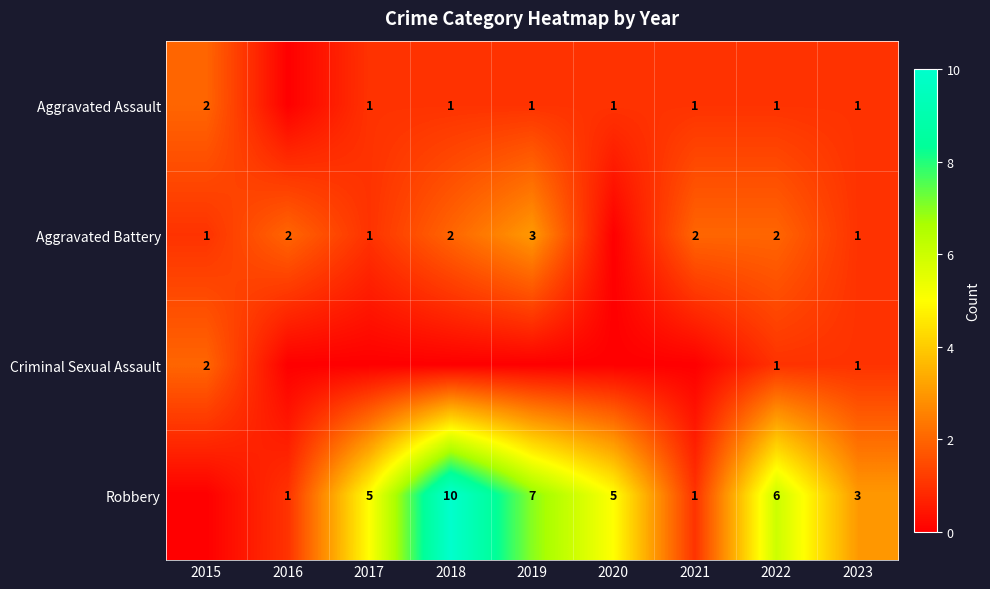

Is it true that Robbery equals 8 at 2020?

False